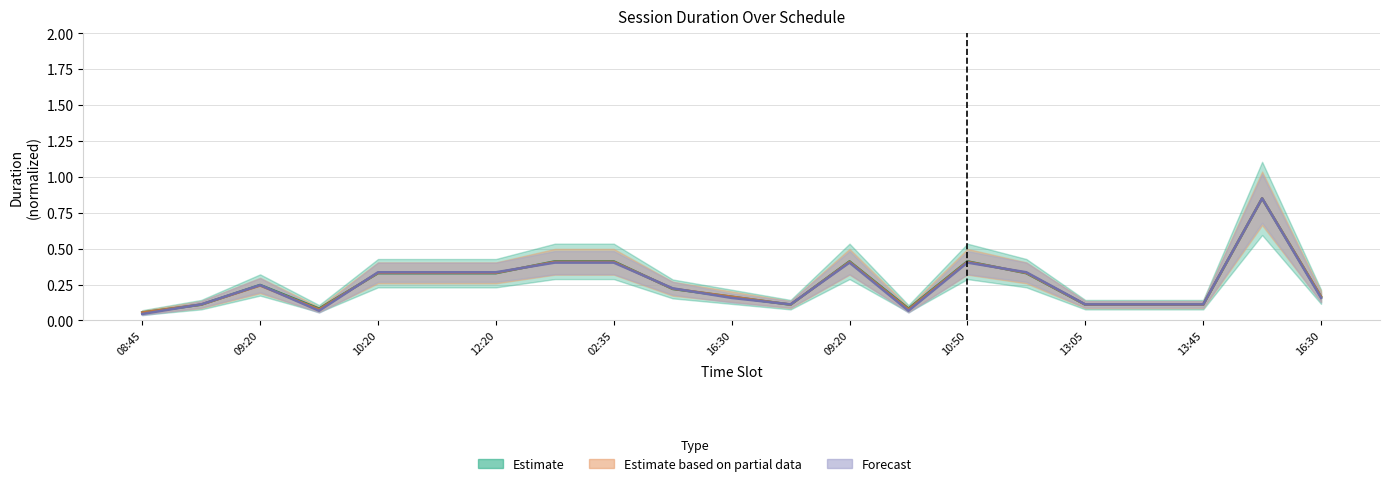

At which category is the sum across all series the highest?

14:05